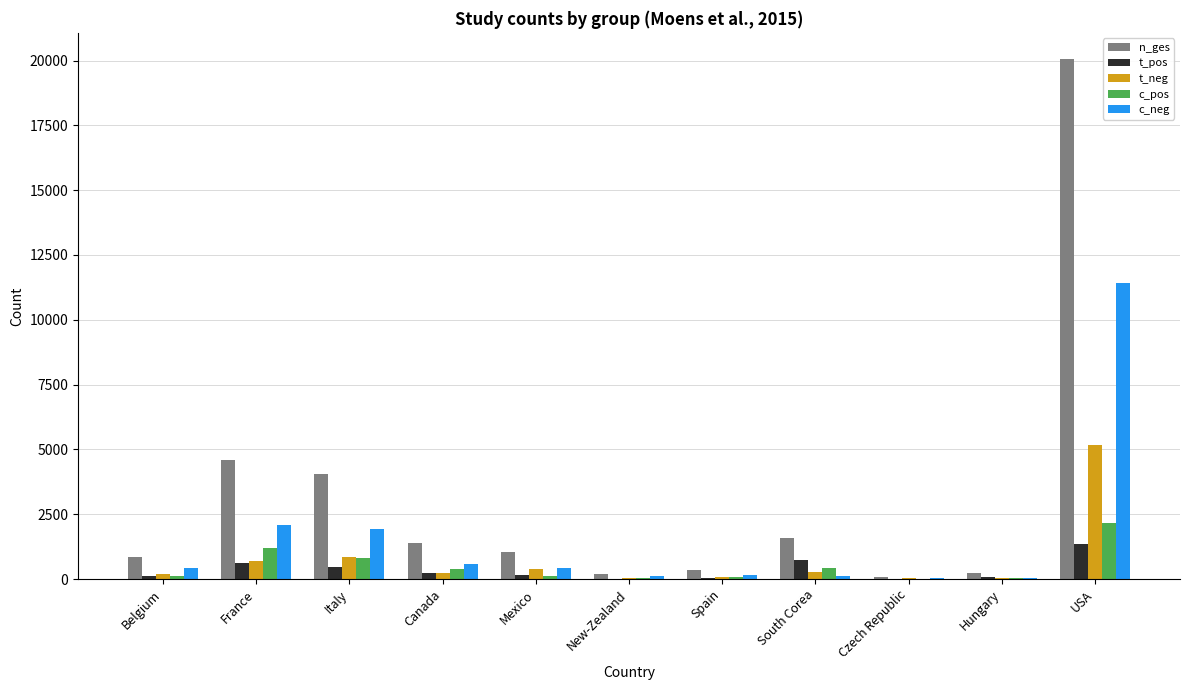

True or false: n_ges has a value of 1062 at Mexico.

True